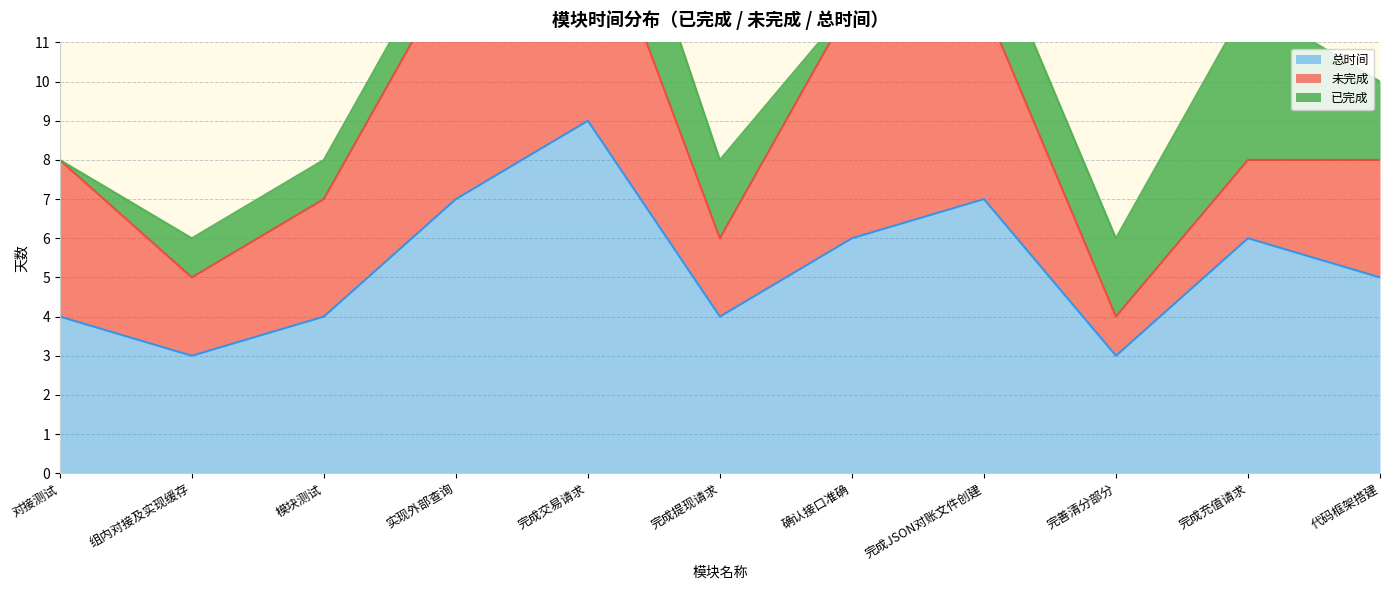

At 实现外部查询, list the series in order from smallest to largest.

已完成, 未完成, 总时间